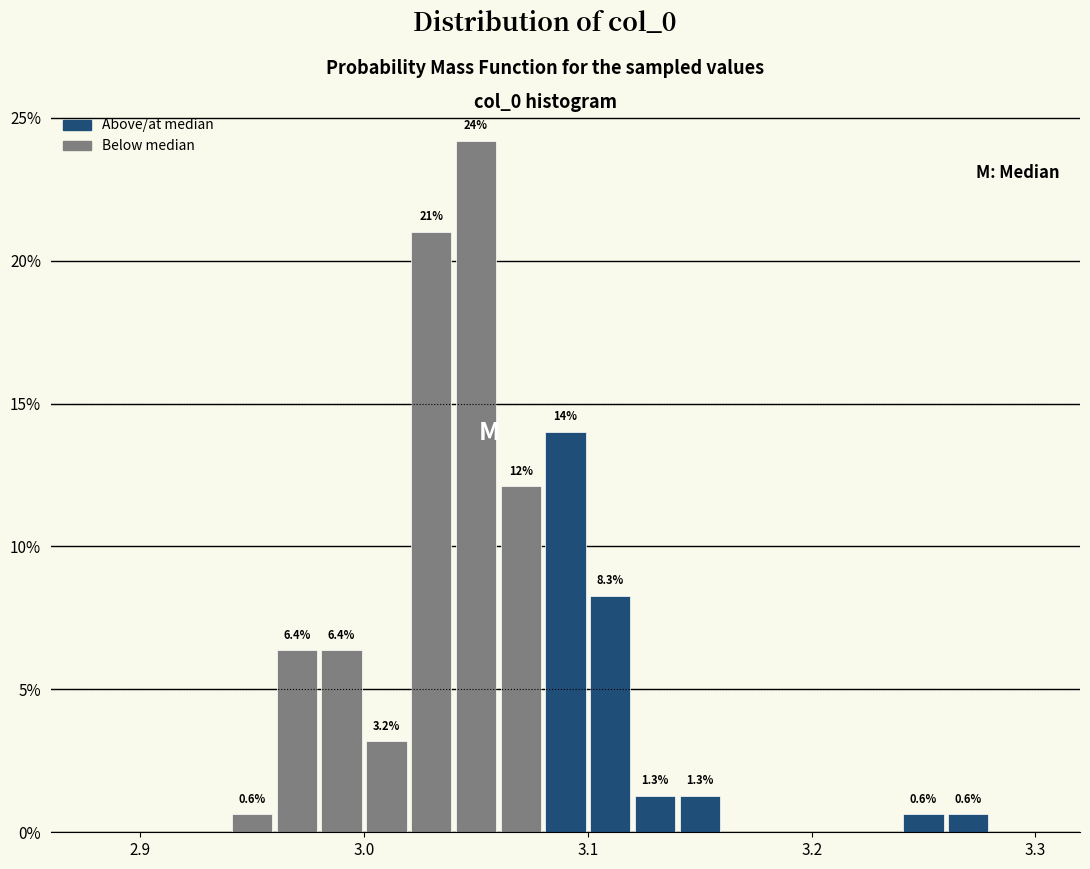

Read against the x-axis, roughly where is the centre of the tallest bar?

3.05